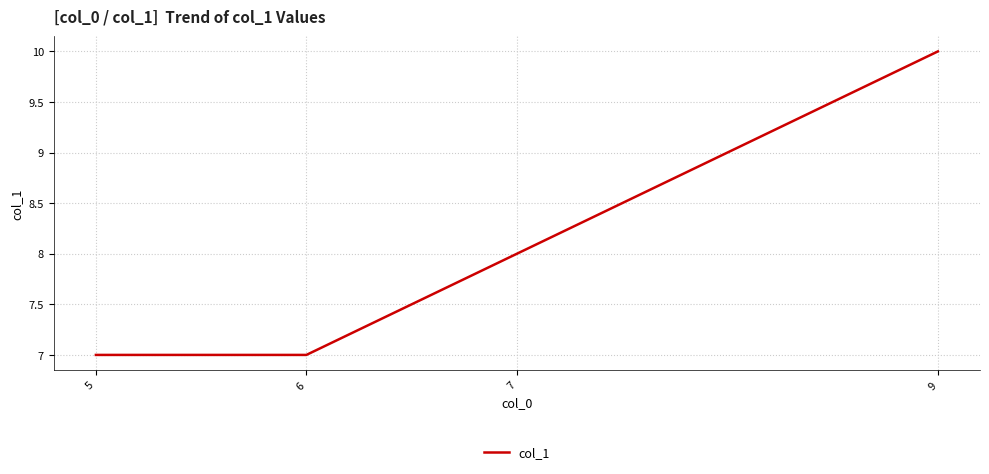

What is the change in value from 6 to 7?

+1